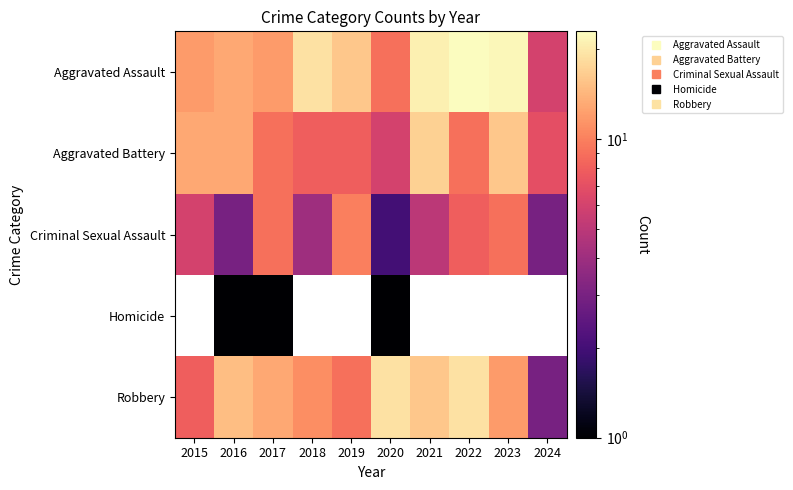

At 2020, list the series in order from largest to smallest.

Robbery, Aggravated Assault, Aggravated Battery, Criminal Sexual Assault, Homicide